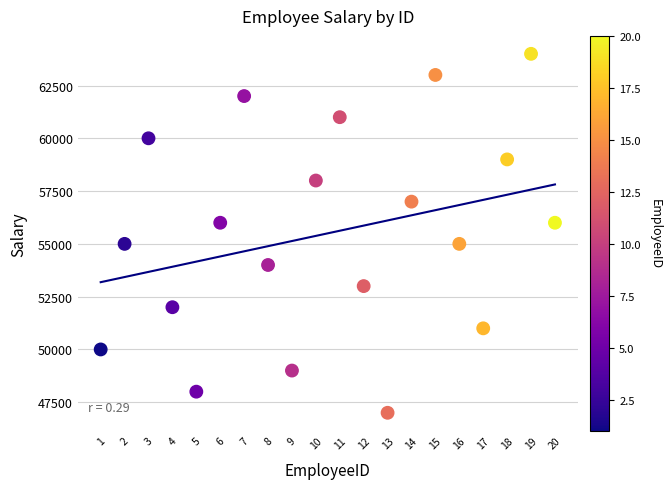

What is the range of Y values (max minus min)?

17000